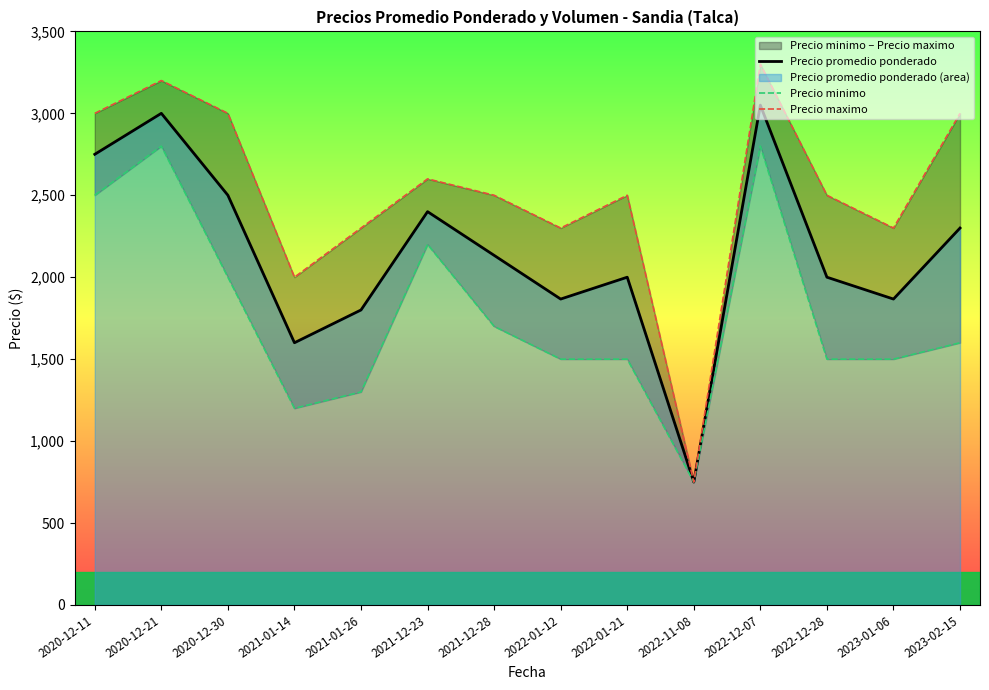

In Precio minimo, how many points are lower than both neighbors (excluding endpoints)?

2